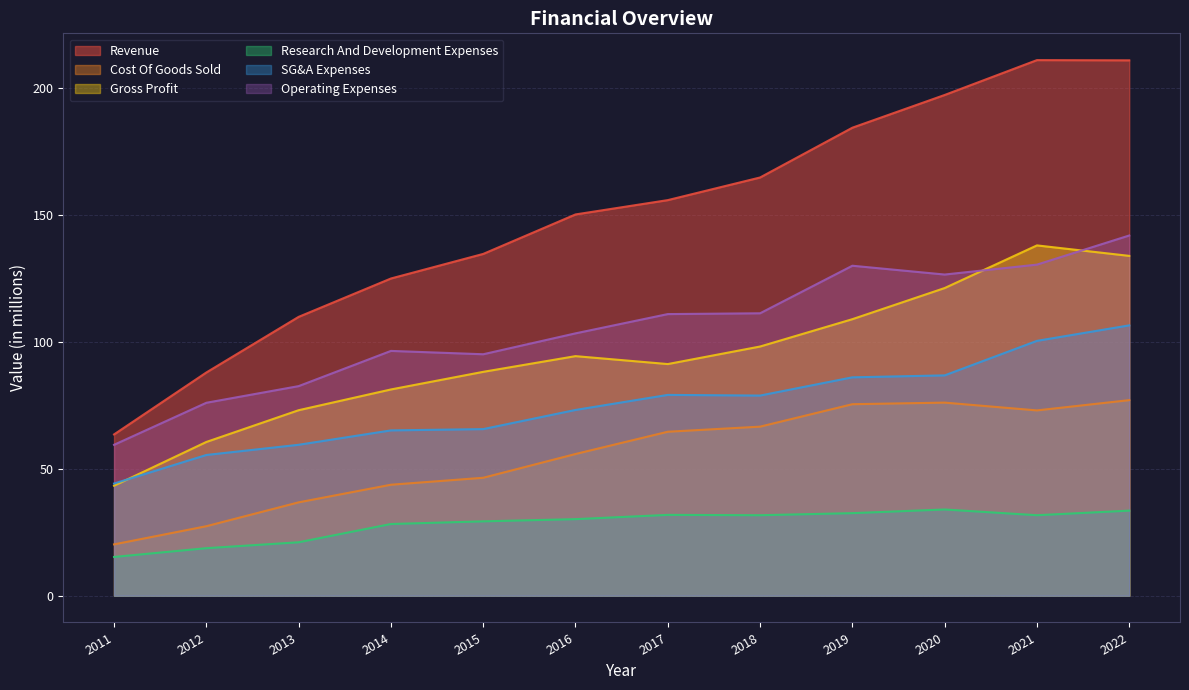

In Gross Profit, how many points are higher than both neighbors (excluding endpoints)?

2